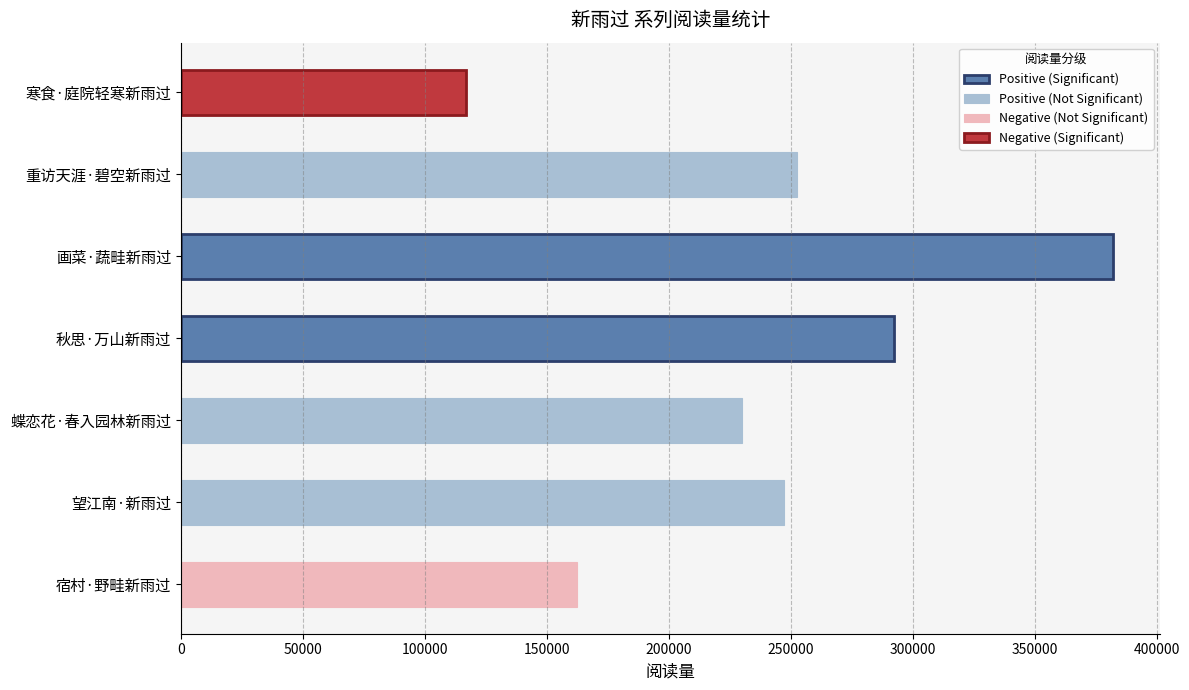

Is it true that the value at 宿村·野畦新雨过 is 215895?

False